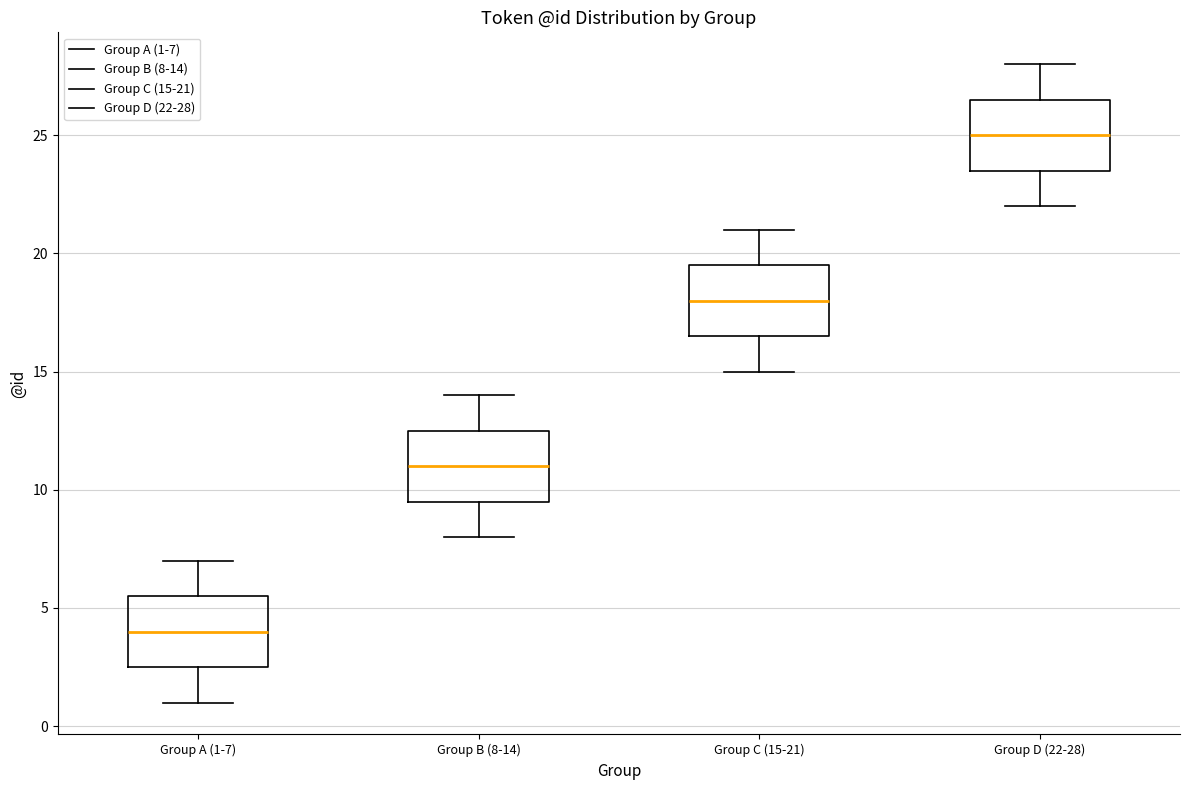

Reading left to right, transcribe this box plot: for each box, give where its median line is, the range the box spans, and where its two whiskers end, as read against the y-axis. The values are not printed on the chart, so give them approximately, as read against the axis.

Group A (1-7): median 4.0, box 2.5 to 5.5, whiskers 1.0 to 7.0
Group B (8-14): median 11.0, box 9.5 to 12.5, whiskers 8.0 to 14.0
Group C (15-21): median 18.0, box 16.5 to 19.5, whiskers 15.0 to 21.0
Group D (22-28): median 25.0, box 23.5 to 26.5, whiskers 22.0 to 28.0